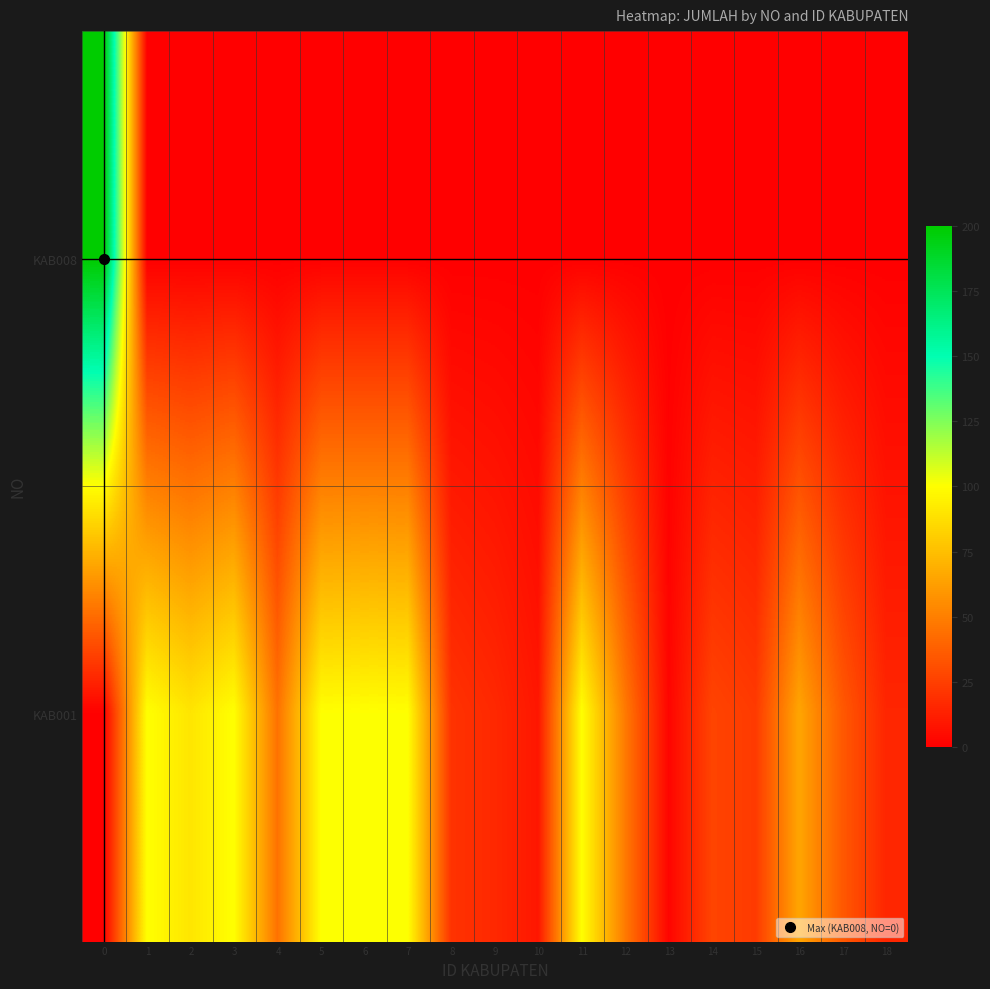

Which has a higher value, 3 or 1?

3